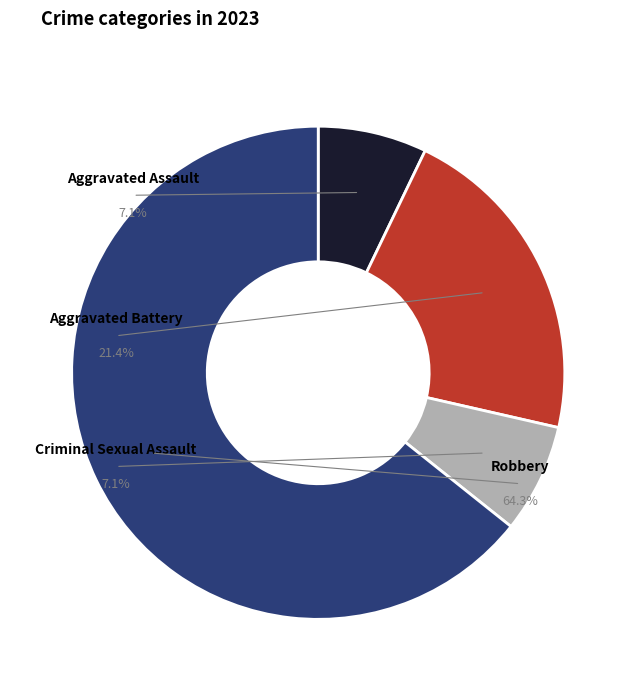

To the nearest percent, what is the average slice percentage?

25%